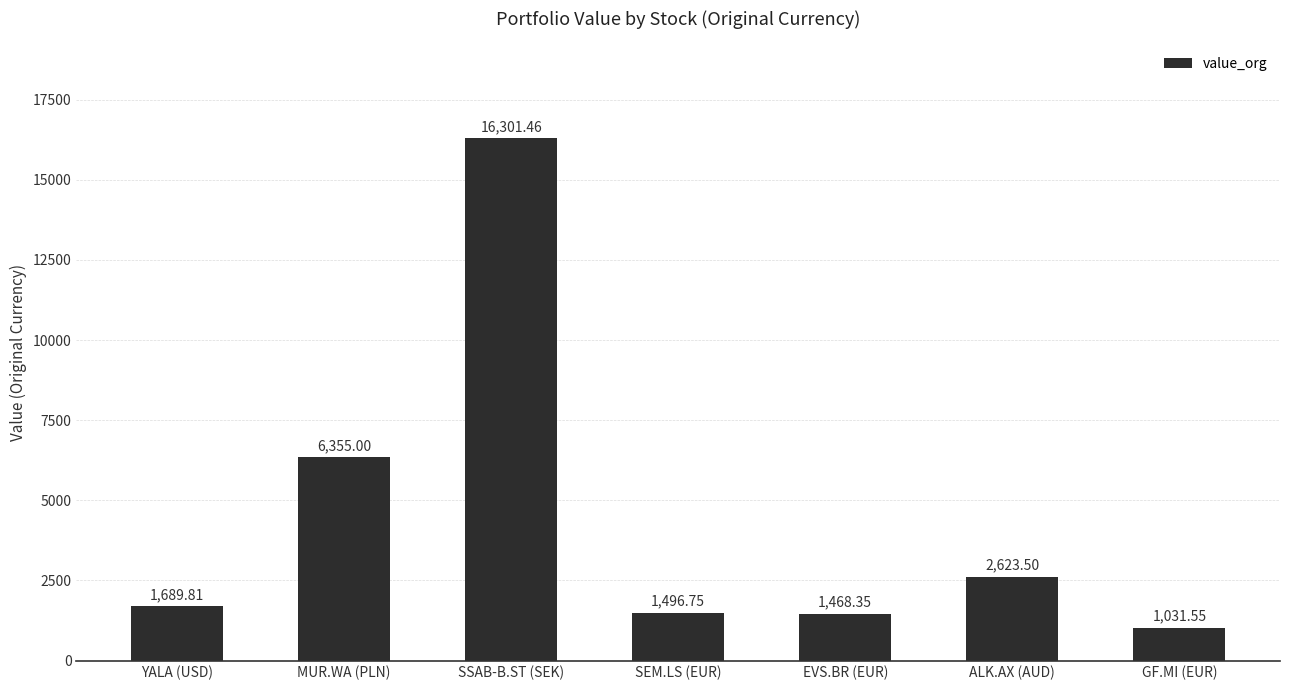

Rank the categories by value from highest to lowest.

SSAB-B.ST (SEK), MUR.WA (PLN), ALK.AX (AUD), YALA (USD), SEM.LS (EUR), EVS.BR (EUR), GF.MI (EUR)